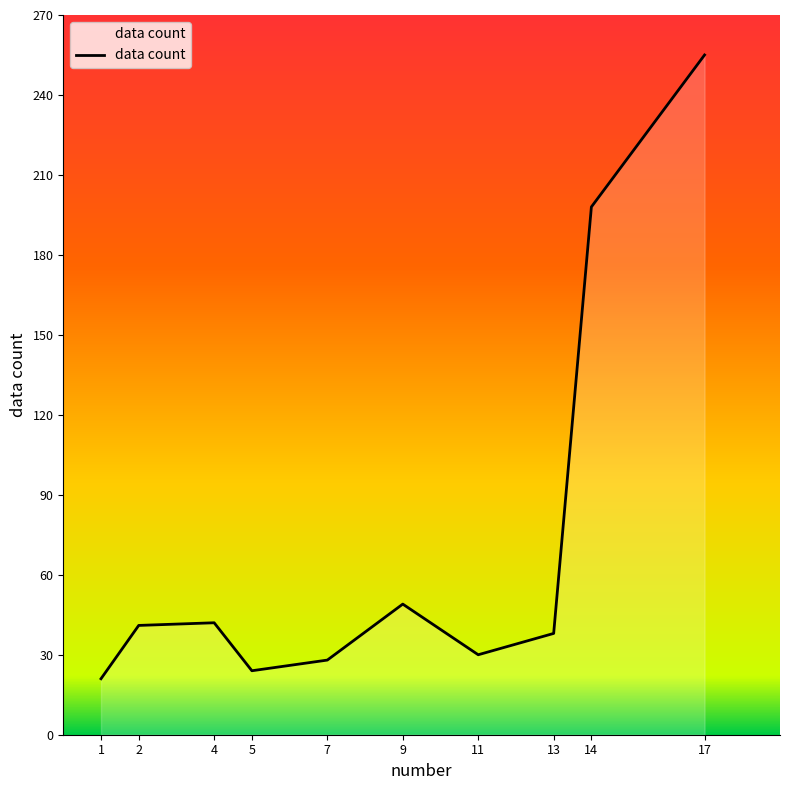

The value at 1 is 21. True or false?

True